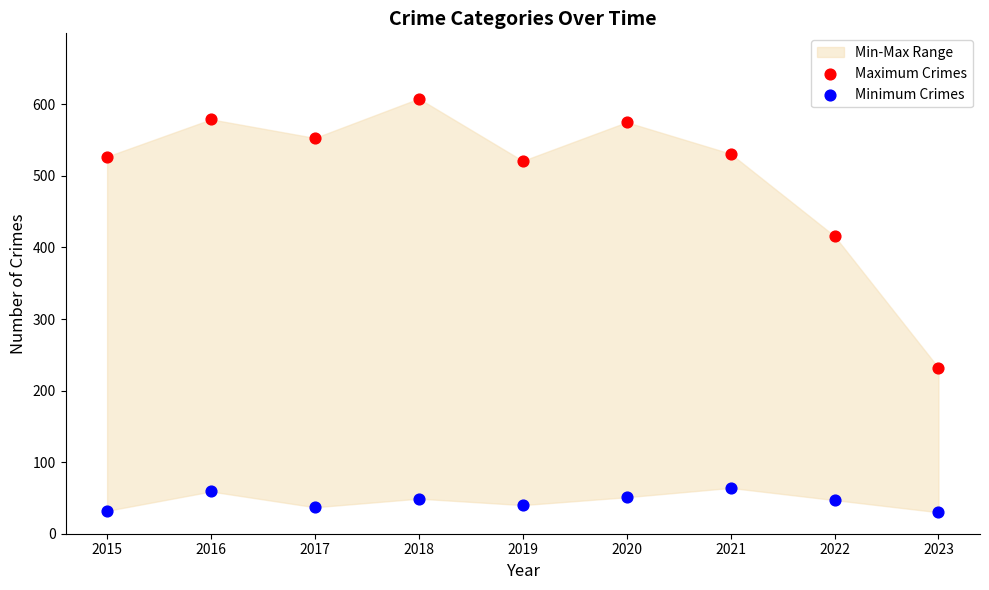

Across all series, what Y value is closest to 319?

232